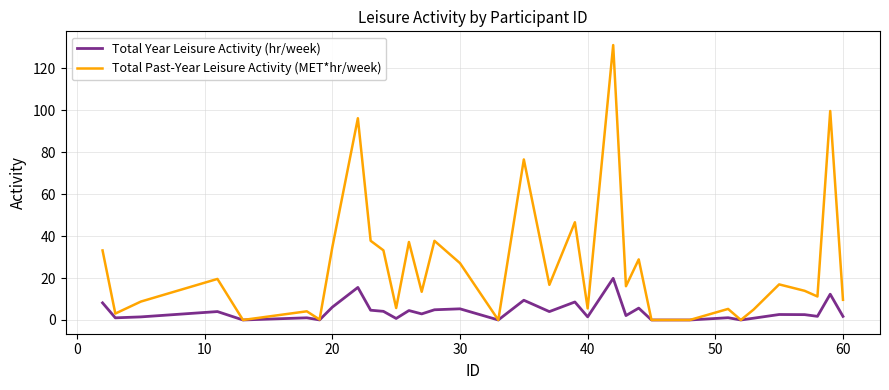

How many categories are shown in the chart?

34